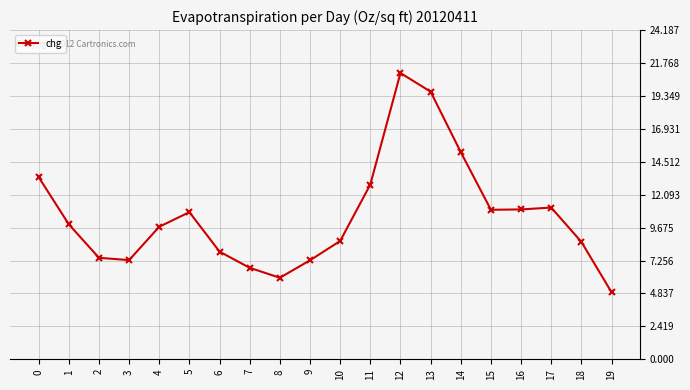

What is the change in value from 7 to 18?

+1.9